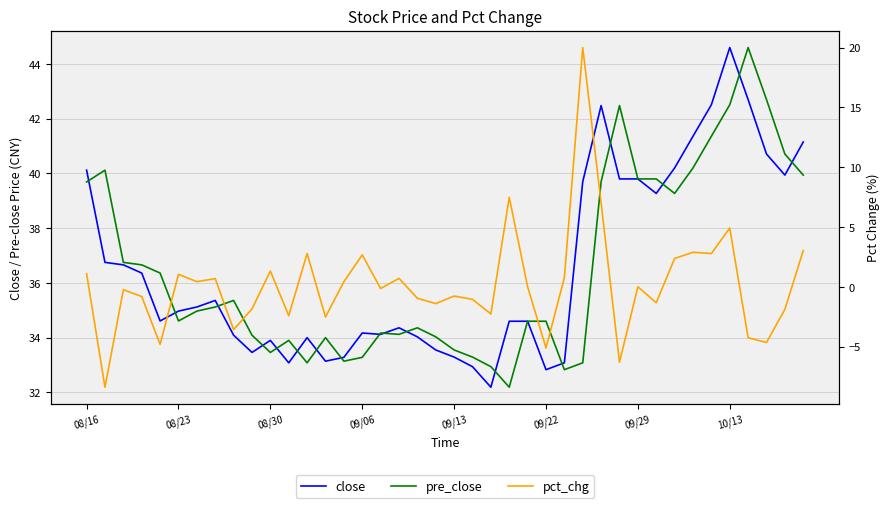

How many values in the pct_chg series are below 0?

20